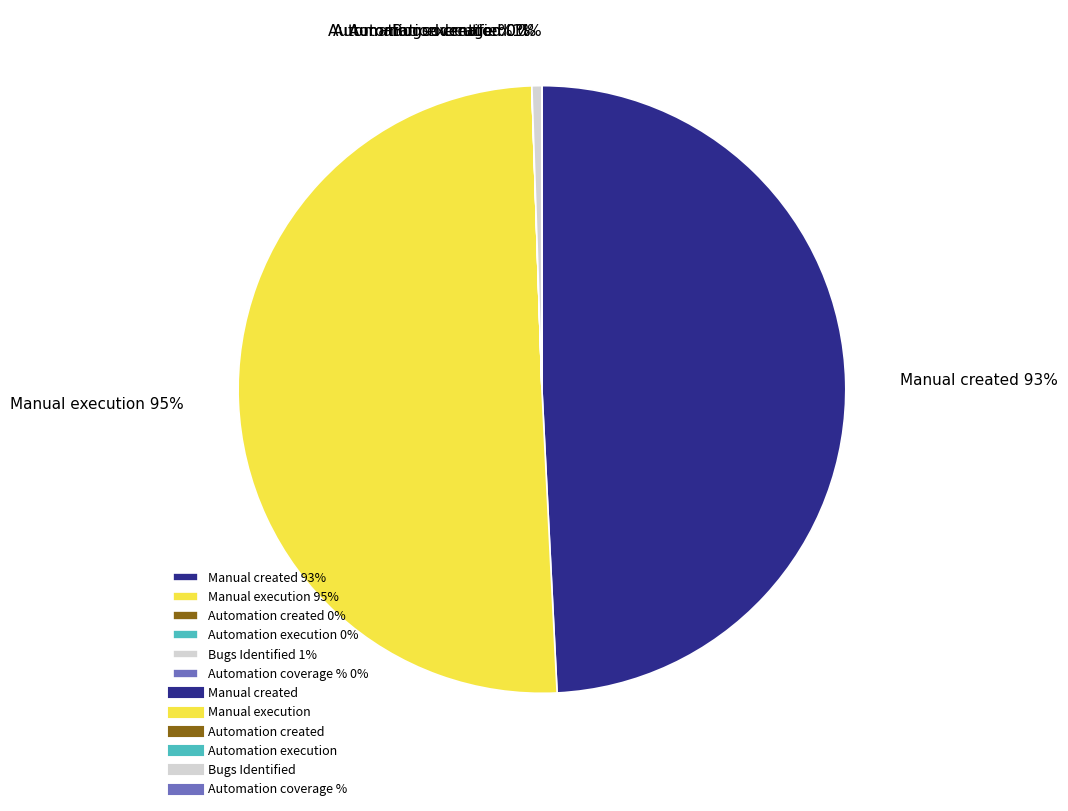

Count the number of slices in the pie.

6